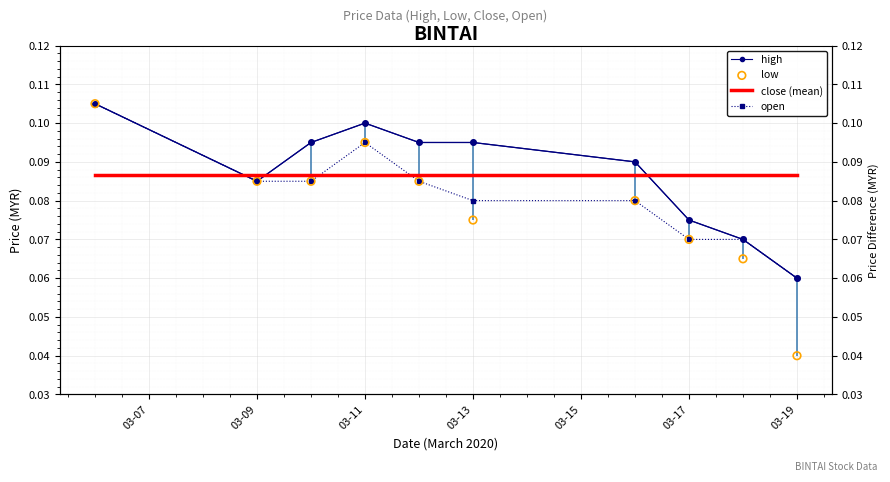

Which series has the widest spread of Y values?

low